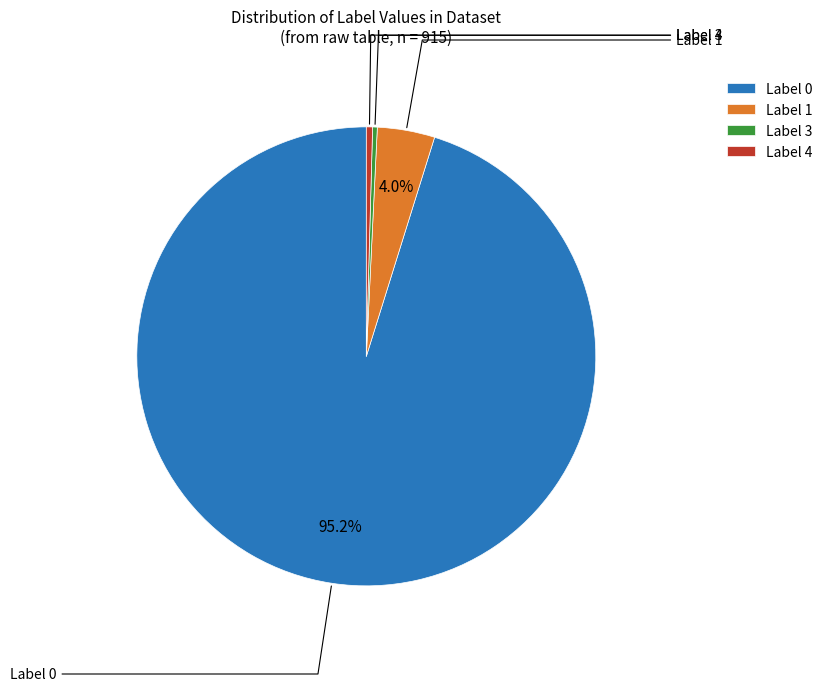

Combined, do Label 1 and Label 0 account for over 50%?

Yes